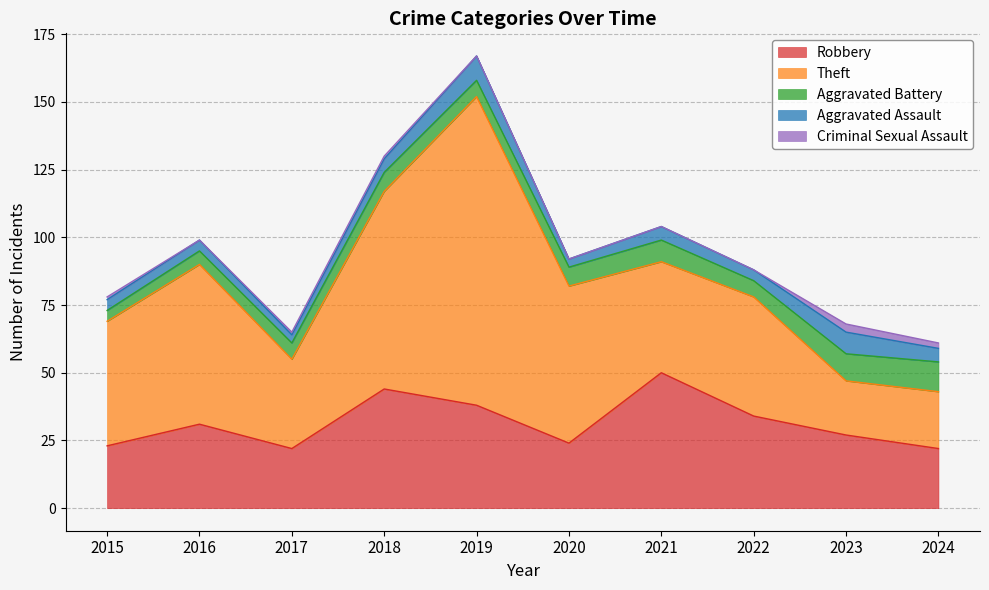

How many times do Aggravated Battery and Aggravated Assault cross each other?

2